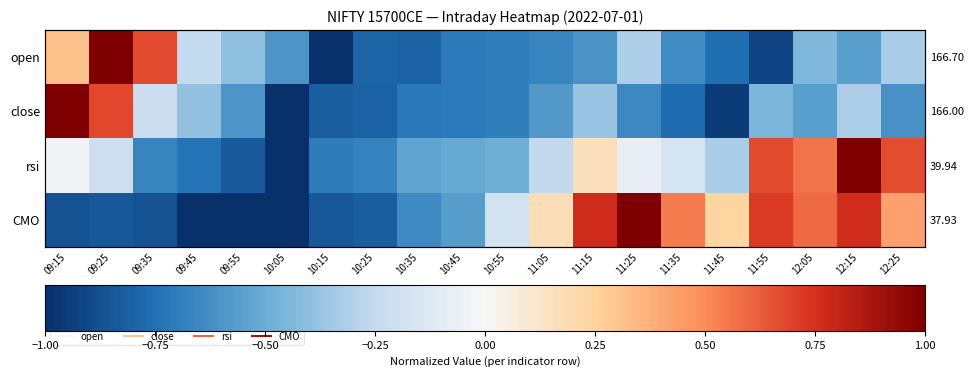

What is the average value of the CMO series?

-0.2